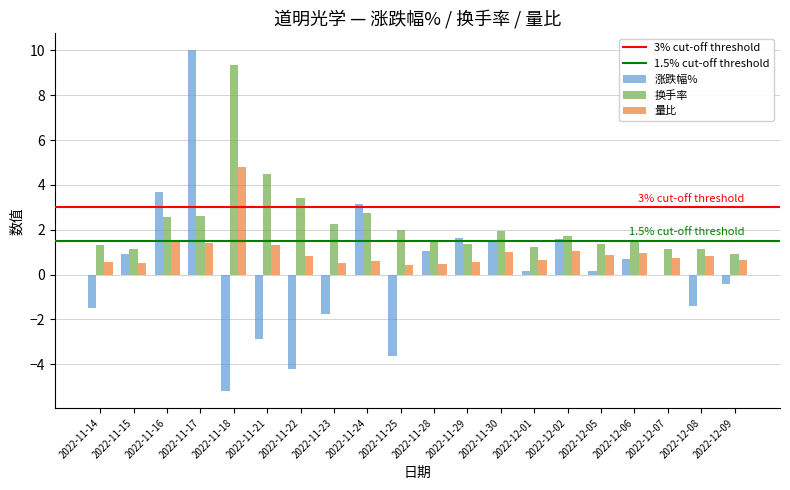

How many groups of bars are there?

20